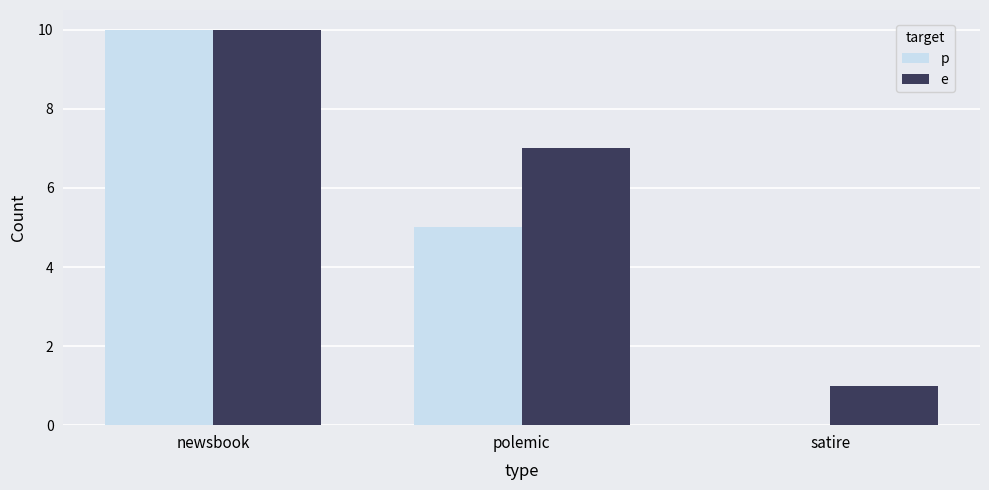

Read the p value at polemic.

5